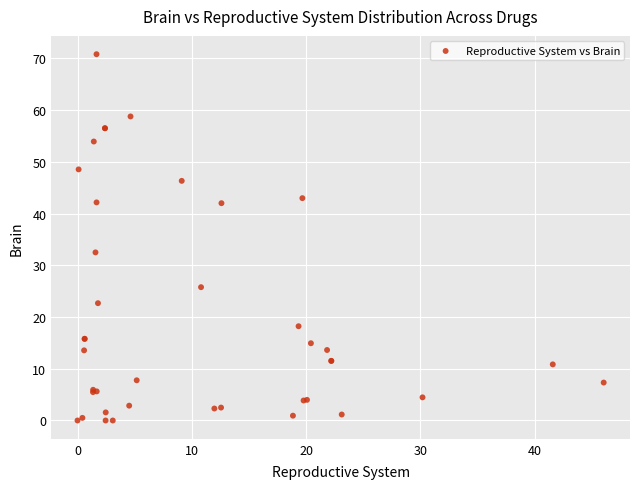

What Y value in the scatter plot is closest to 35?

32.5